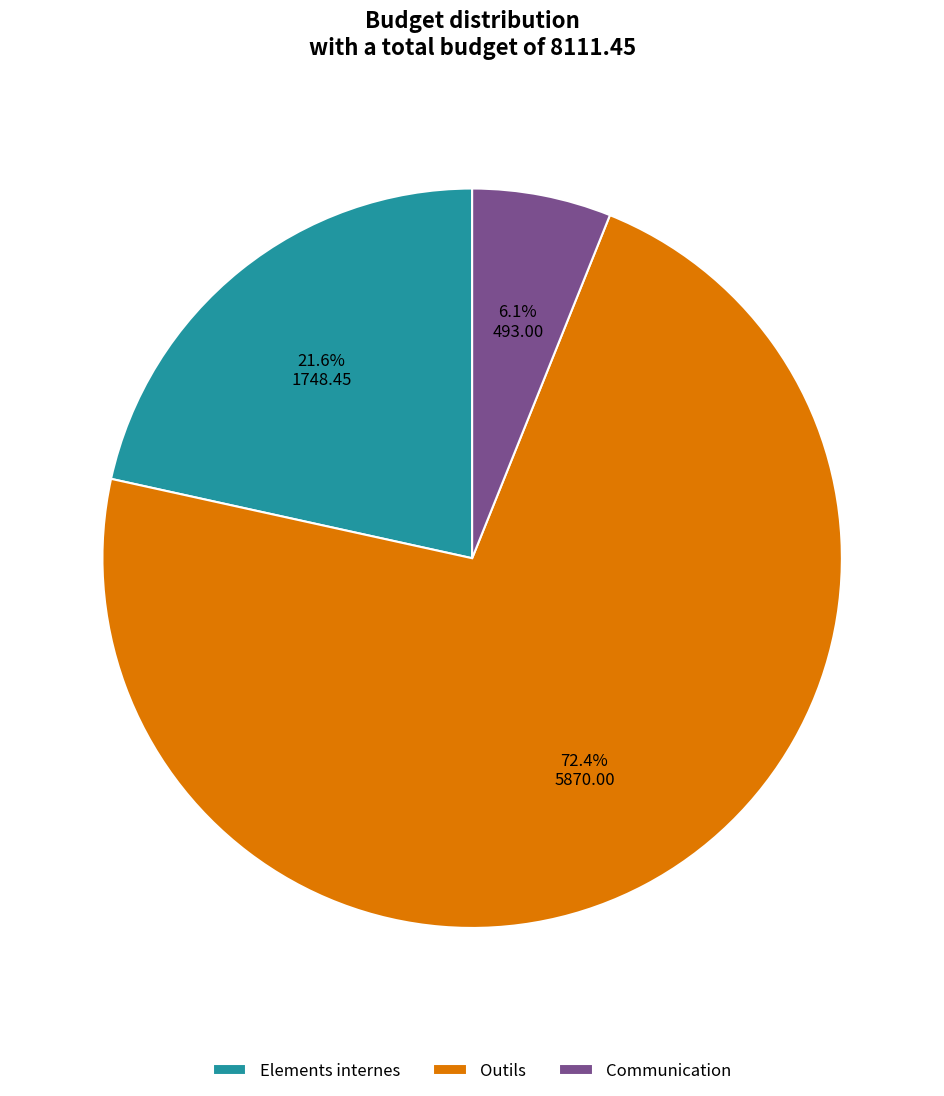

To the nearest percent, what is the difference between the Elements internes and Outils slice percentages?

51%